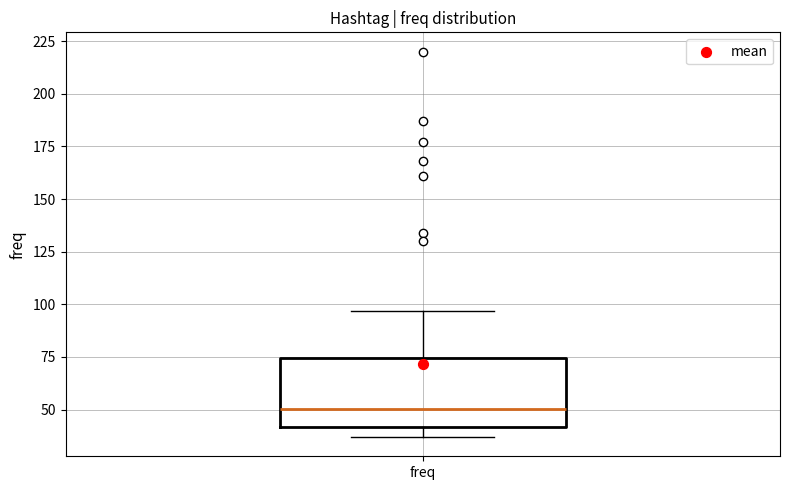

Read this box plot against the y-axis: the position of the median line, the range covered by the box, and the ends of both whiskers. The values are not printed on the chart, so give them approximately, as read against the axis.

median 50, box 40 to 75, whiskers 35 to 95